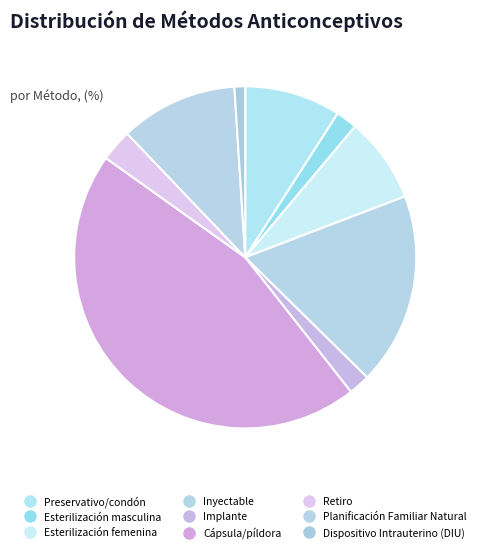

Combined, do Planificación Familiar Natural and Cápsula/píldora account for over 50%?

Yes